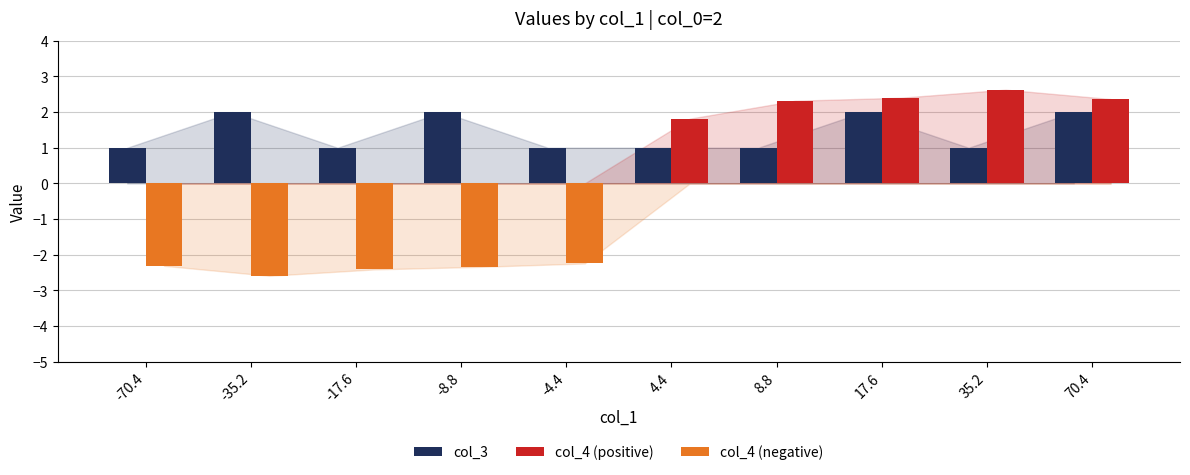

Between 8.8 and 70.4, which series saw the biggest shift?

col_3